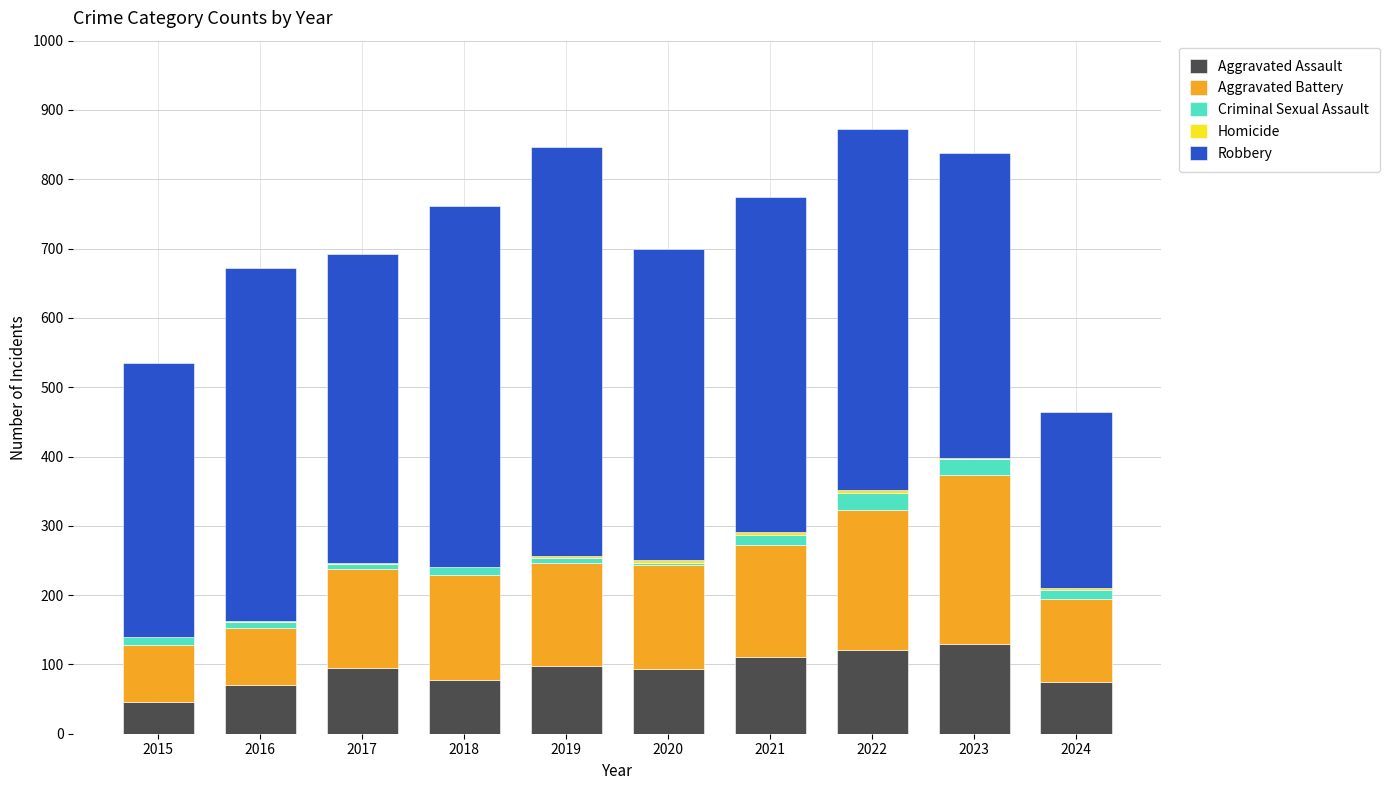

What is the highest value of the Aggravated Assault series?

130